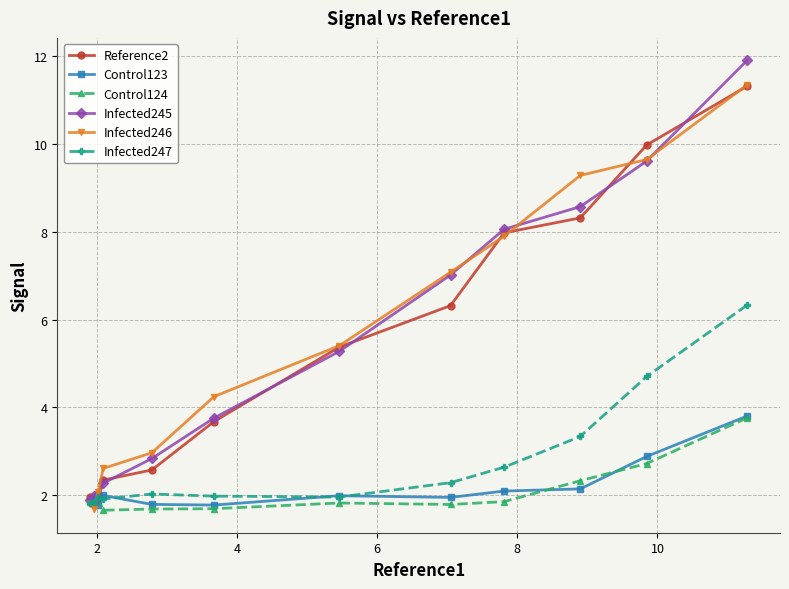

How many categories are shown in the chart?

12